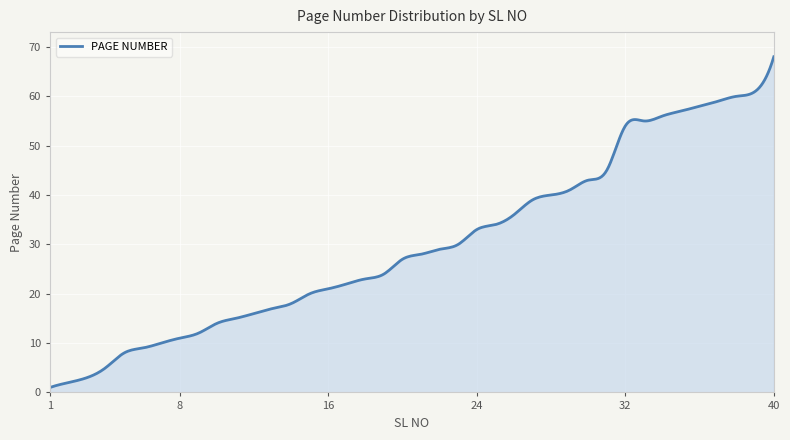

What is the maximum value shown in the chart?

68.0